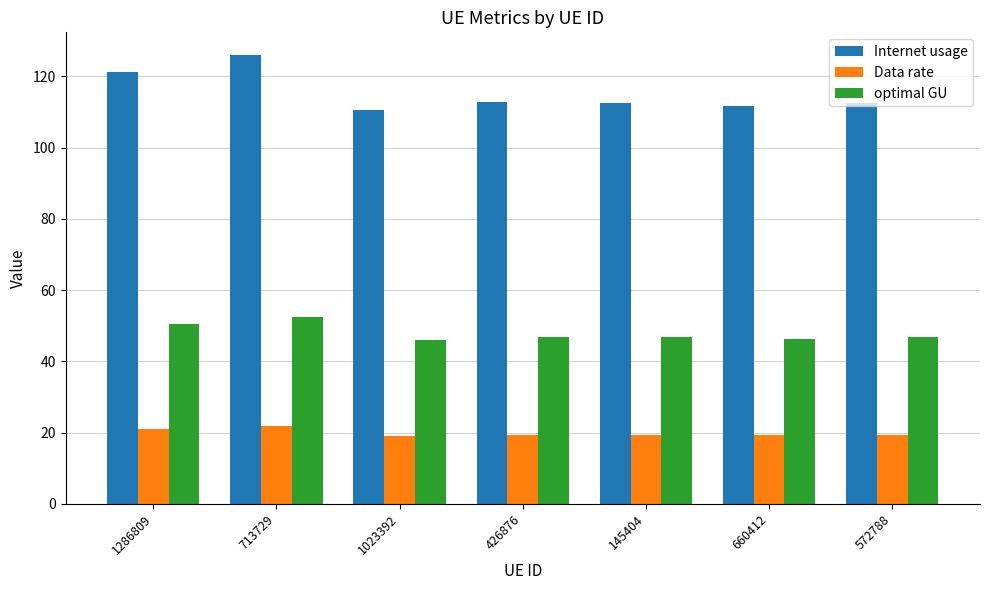

What is the approximate value of Data rate at 426876?

19.5